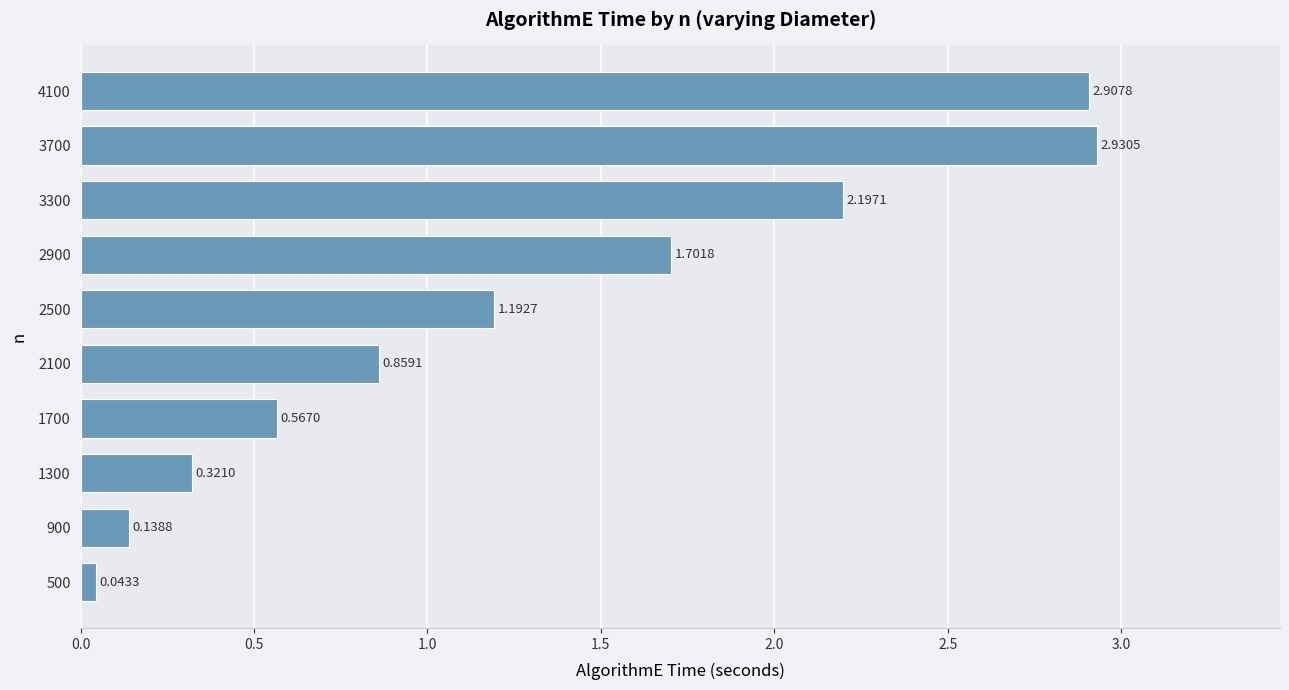

What is the difference between the values at 4100 and 900?

2.8